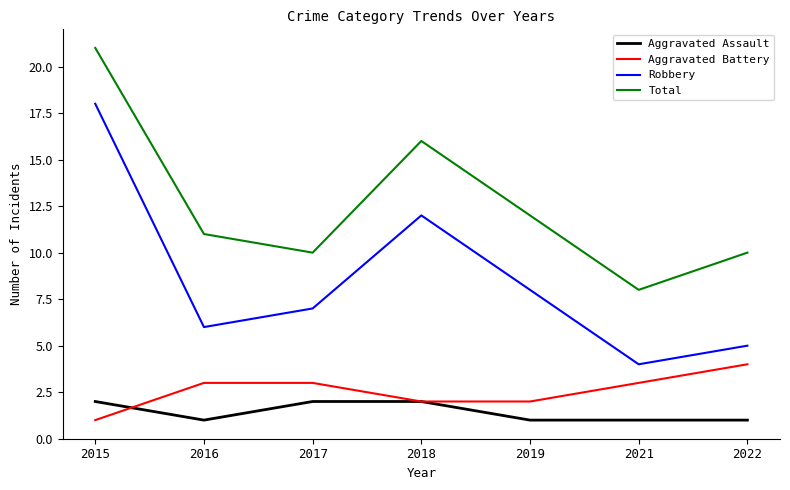

True or false: Aggravated Battery and Robbery cross at least once.

False